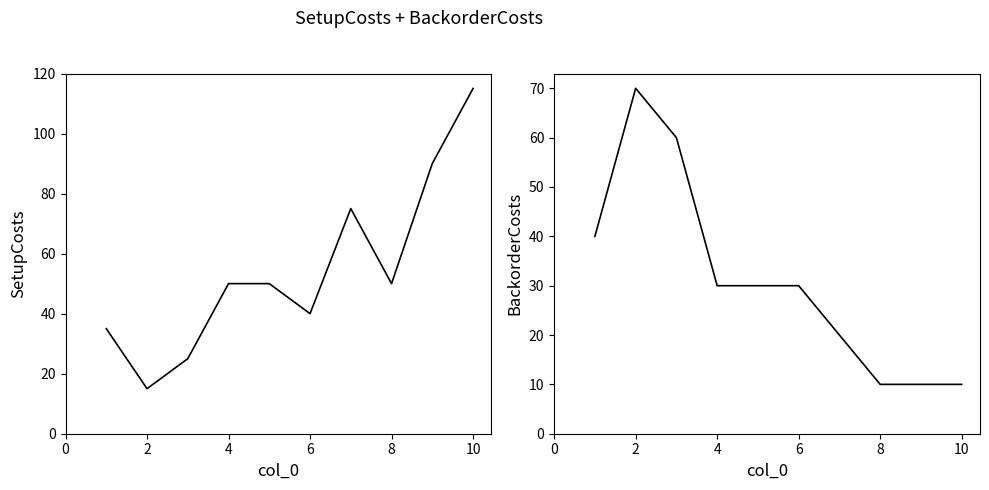

How many lines are shown in the chart?

2